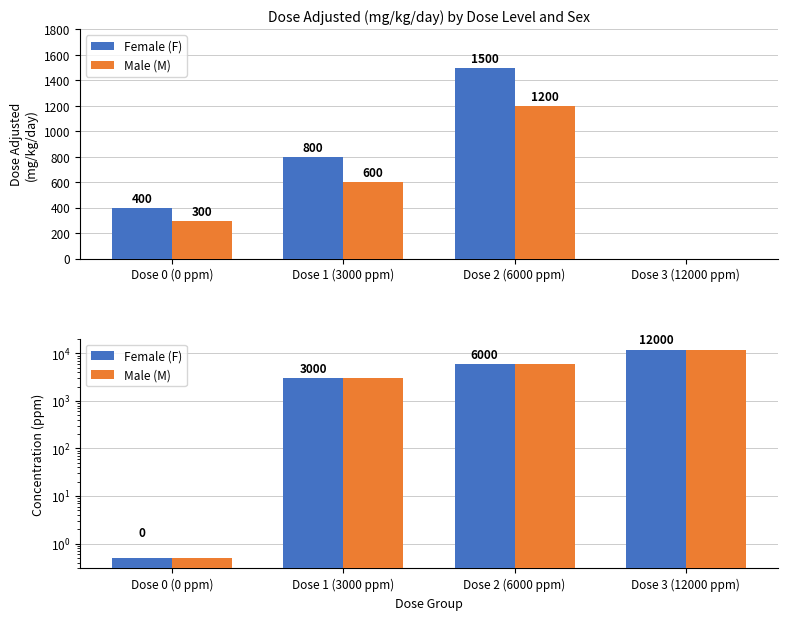

What position from the right is Dose 3 (12000 ppm)?

1